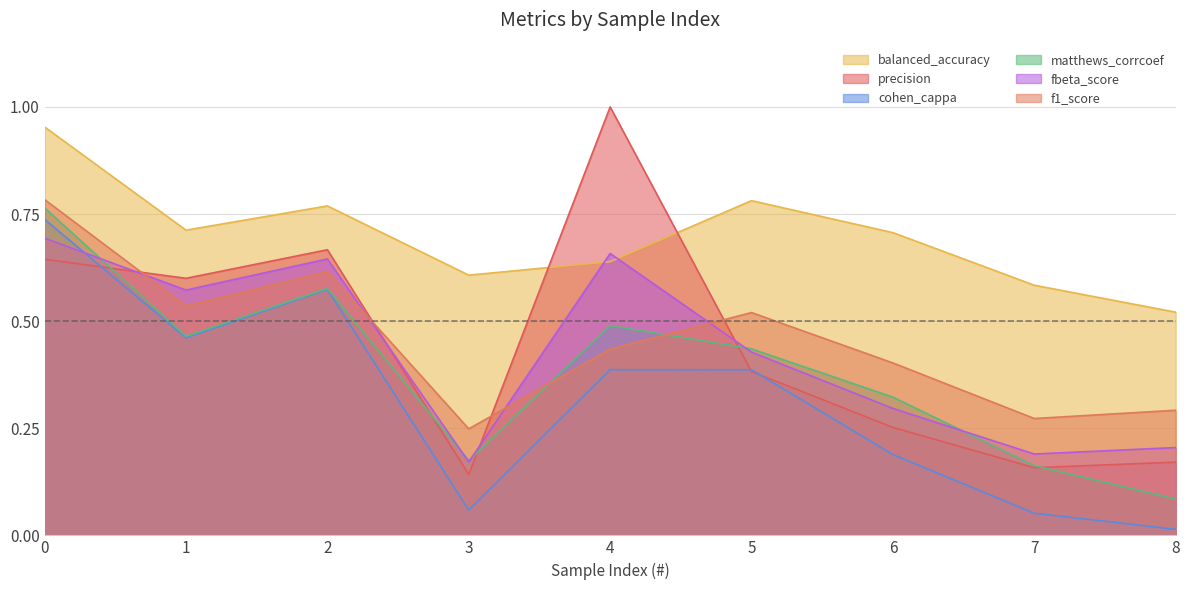

Rank the series at 4 from highest to lowest value.

precision, fbeta_score, balanced_accuracy, matthews_corrcoef, f1_score, cohen_cappa